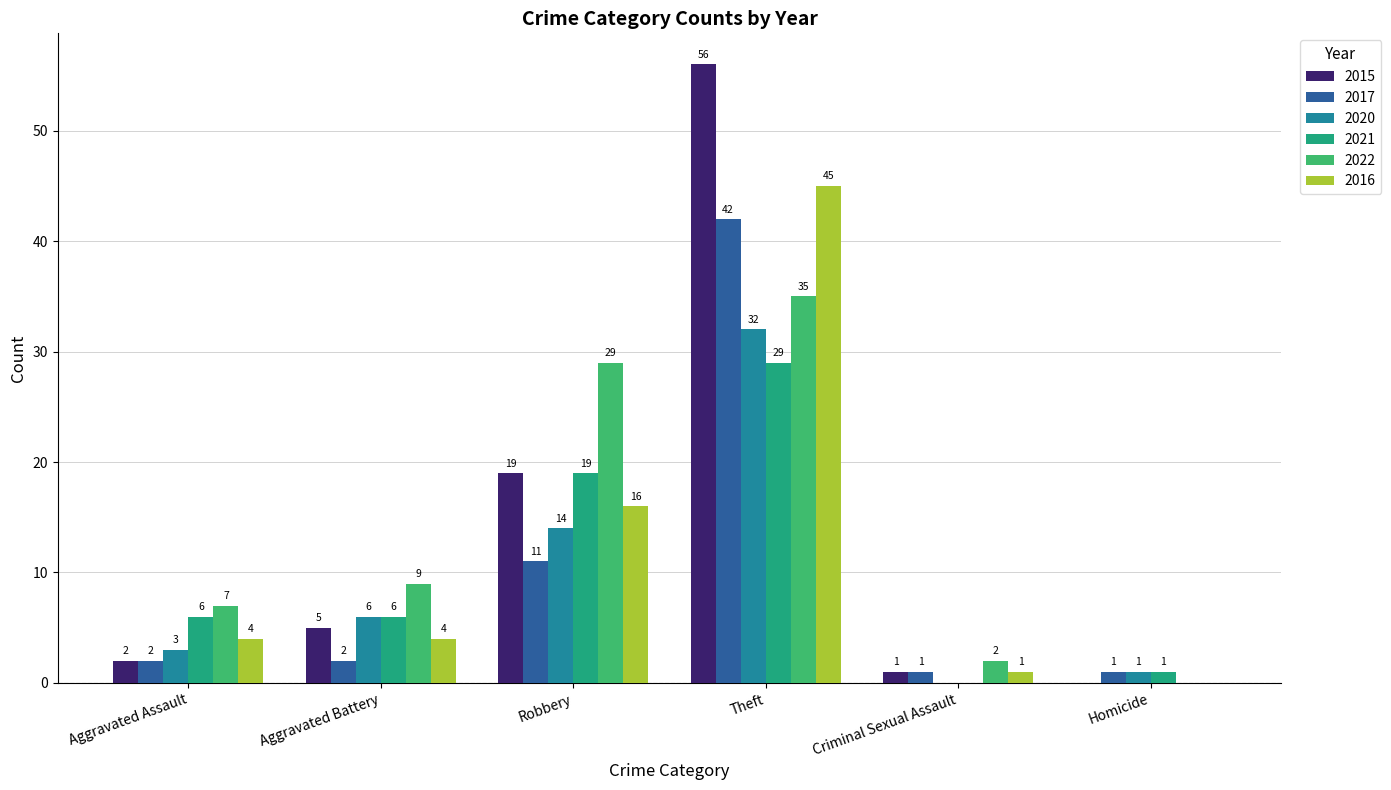

Which category has the highest value in the 2015 series?

Theft